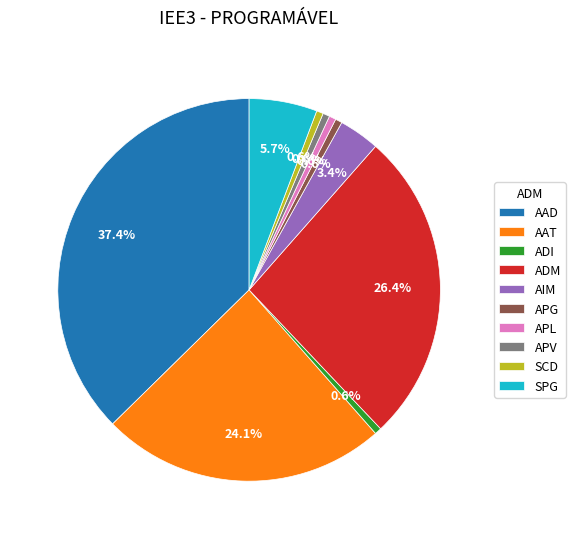

The AAT slice represents 16% of the pie. True or false?

False